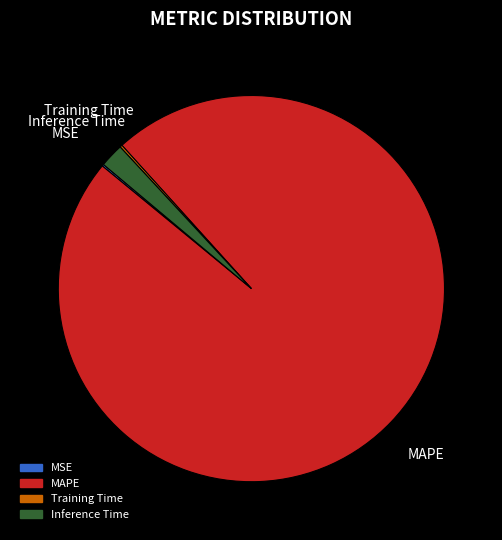

Between MAPE and Inference Time, which is larger?

MAPE